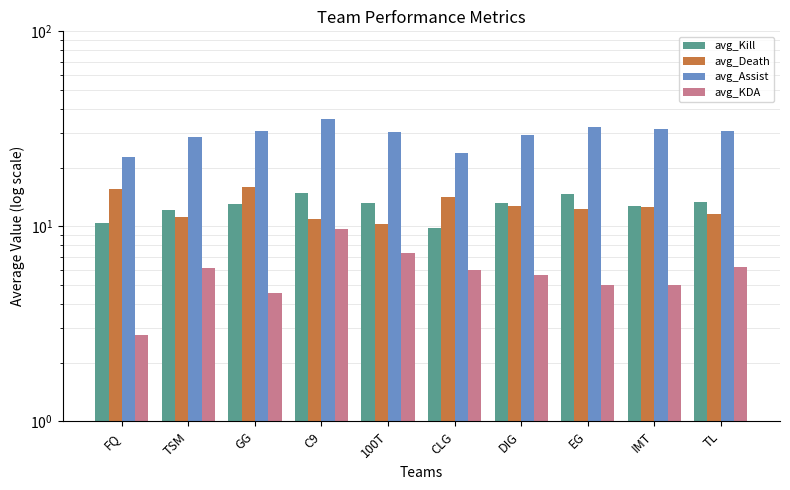

Between TSM and IMT, which series saw the biggest shift?

avg_Assist